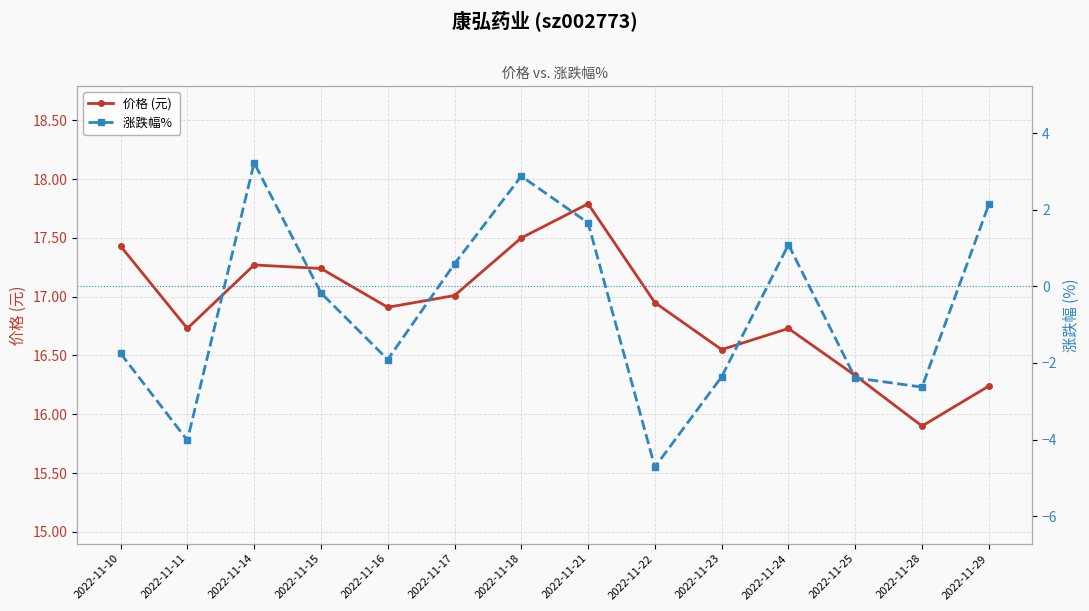

In 涨跌幅% , how many points are higher than both neighbors (excluding endpoints)?

3